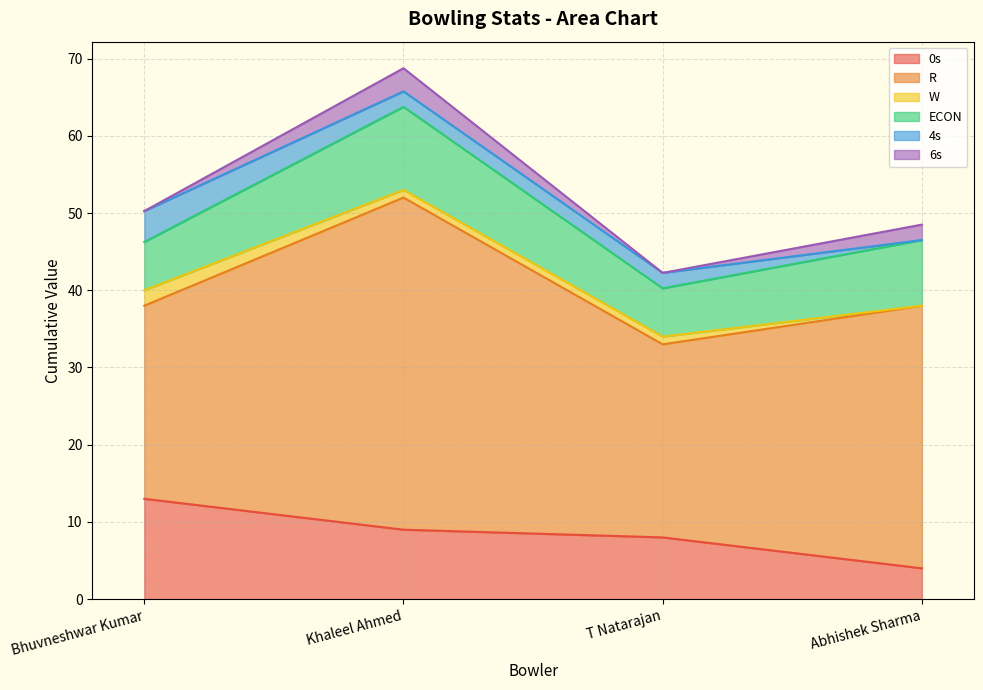

Which series changed the most between Khaleel Ahmed and T Natarajan?

R